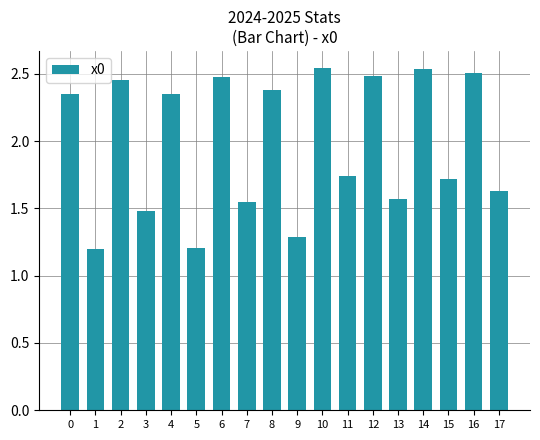

Does the chart contain any negative values?

No